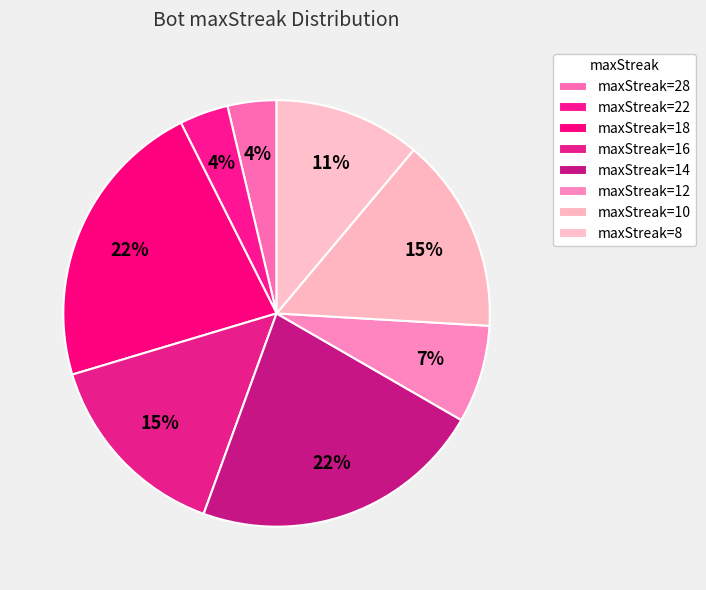

How many segments does this pie chart have?

8